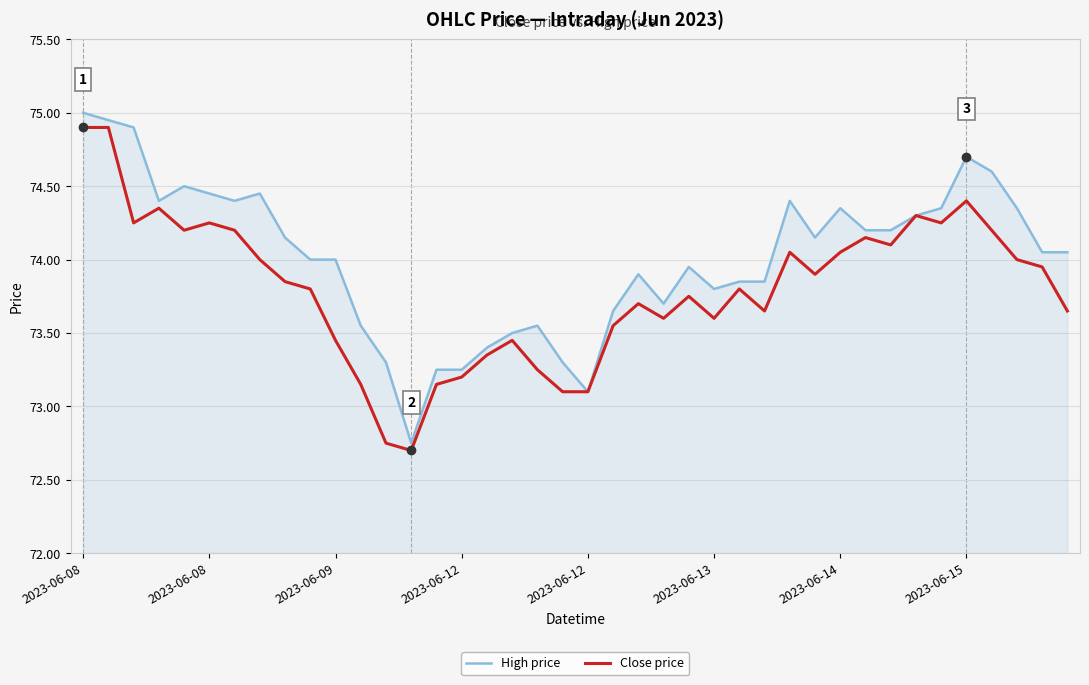

Which series has the largest total across all categories?

High price